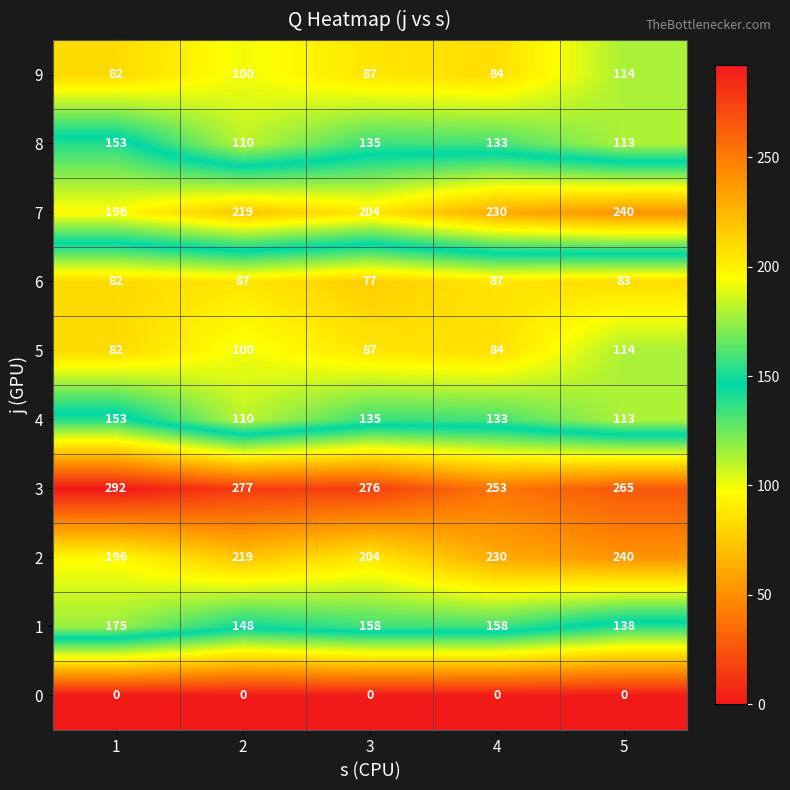

The 6 series shows 19 at 3. True or false?

False